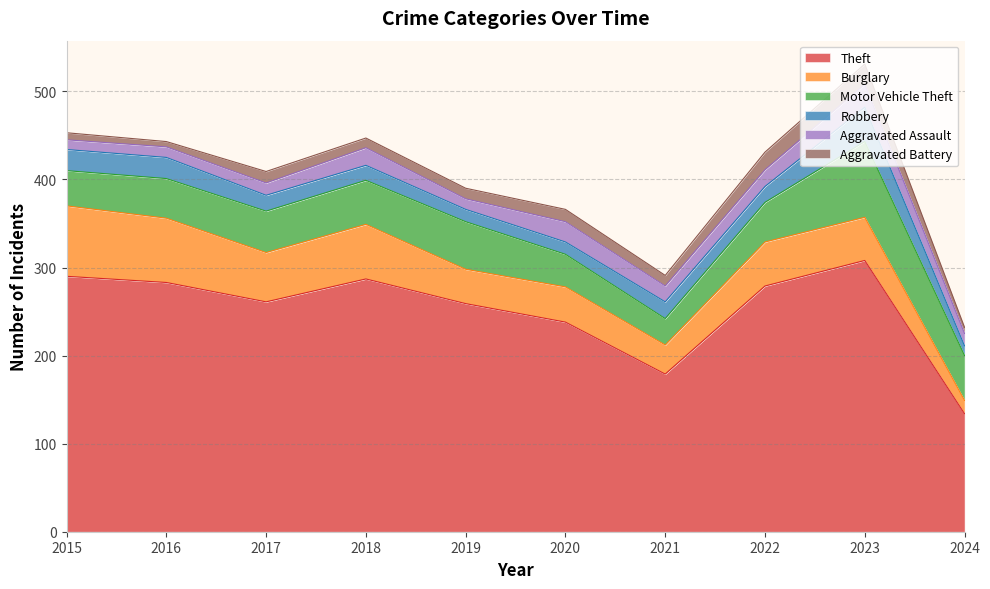

Reading right to left, transcribe all the data shown in this chart.

Theft: 134	308	279	179	238	259	287	261	283	290
Burglary: 15	49	50	33	40	39	62	56	73	80
Motor Vehicle Theft: 51	86	45	30	37	54	50	47	45	40
Robbery: 11	39	18	19	14	14	17	18	24	24
Aggravated Assault: 14	26	19	18	23	12	20	14	12	11
Aggravated Battery: 7	23	20	12	14	12	11	13	6	8